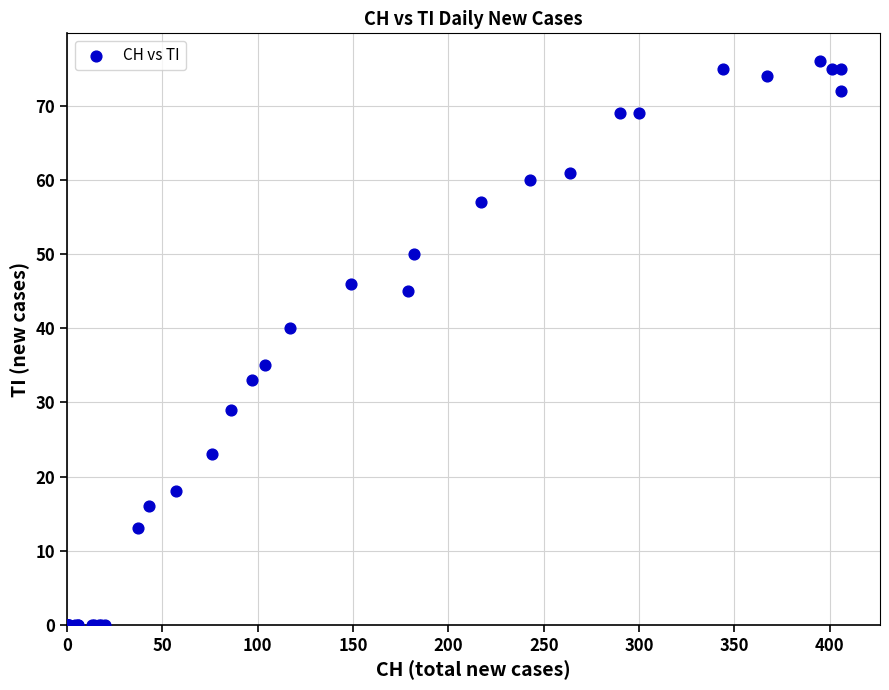

What Y value in the scatter plot is closest to 38?

40